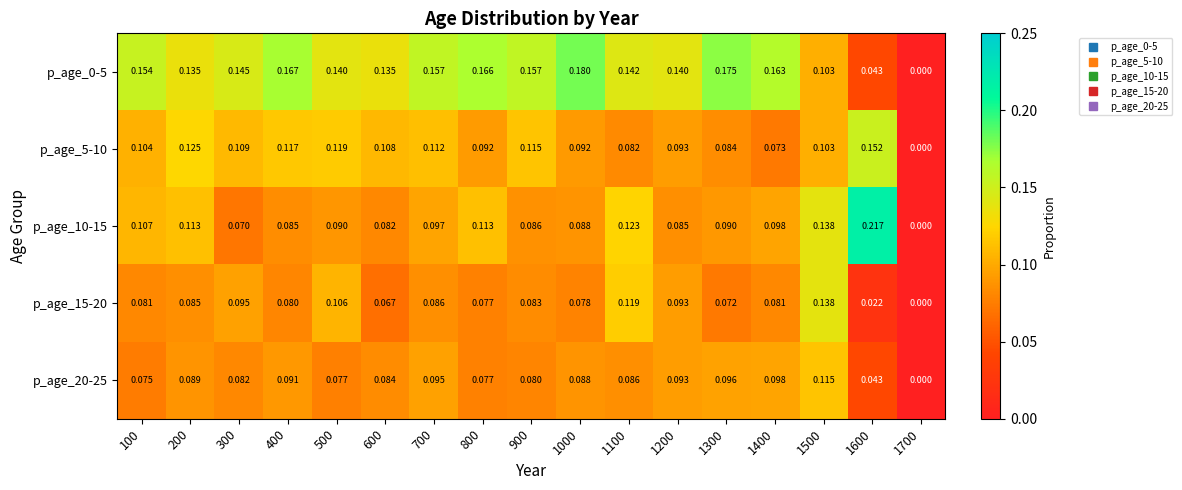

Is the value of p_age_5-10 at 200 greater than the value of p_age_20-25 at 200?

Yes